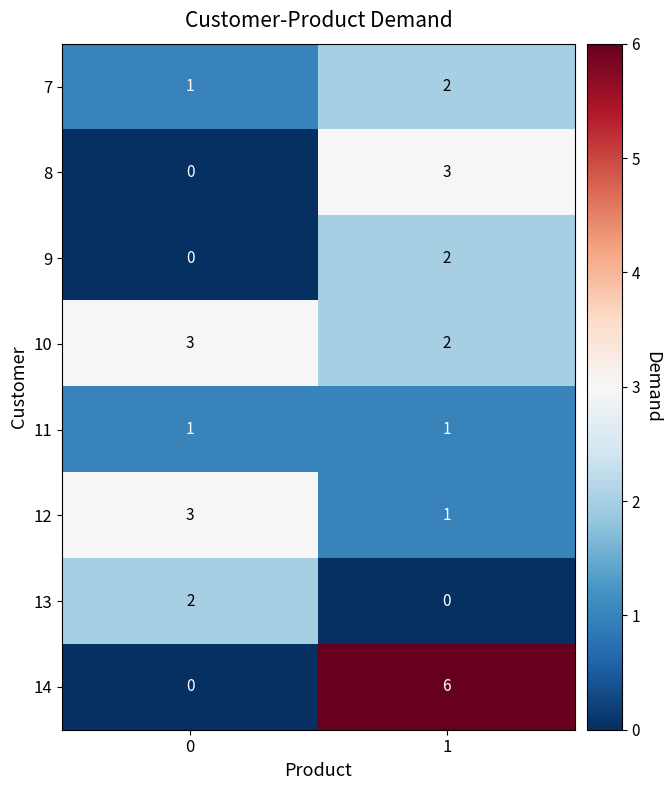

Which series has the largest total across all categories?

14